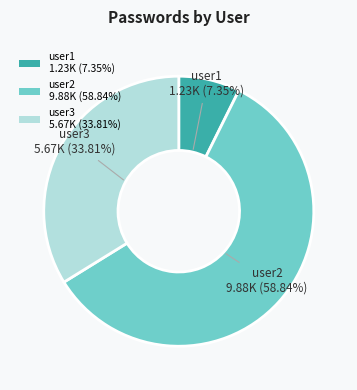

Which category has the biggest portion of the pie?

user2